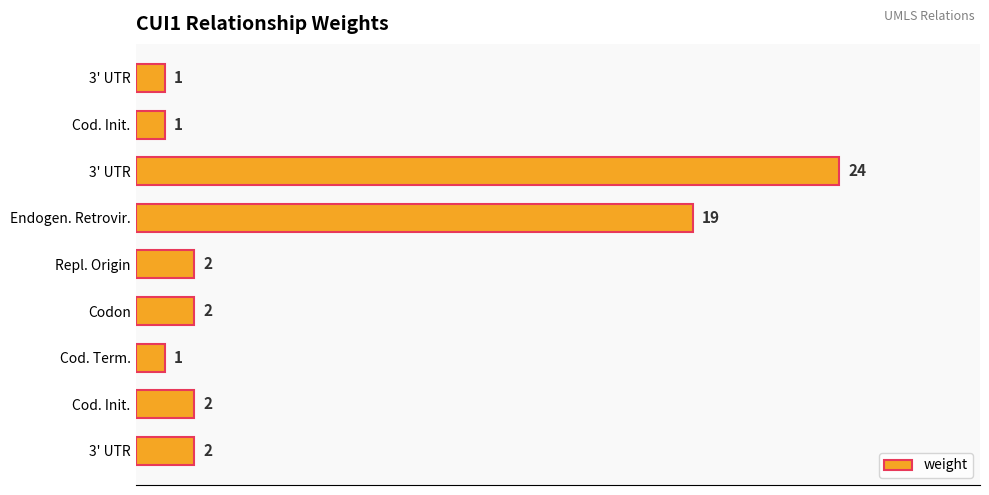

What is the greatest value displayed?

24